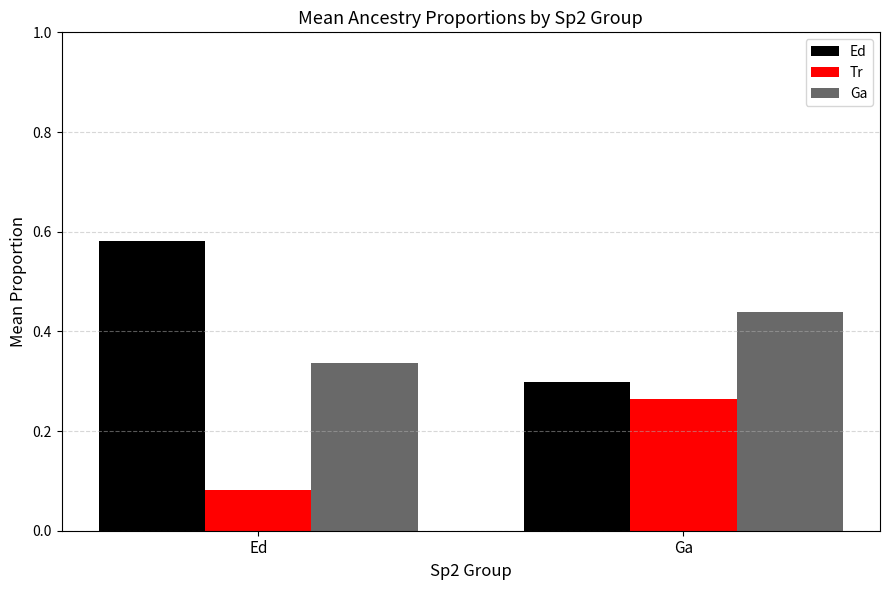

What is the sum of all Ga values?

0.8